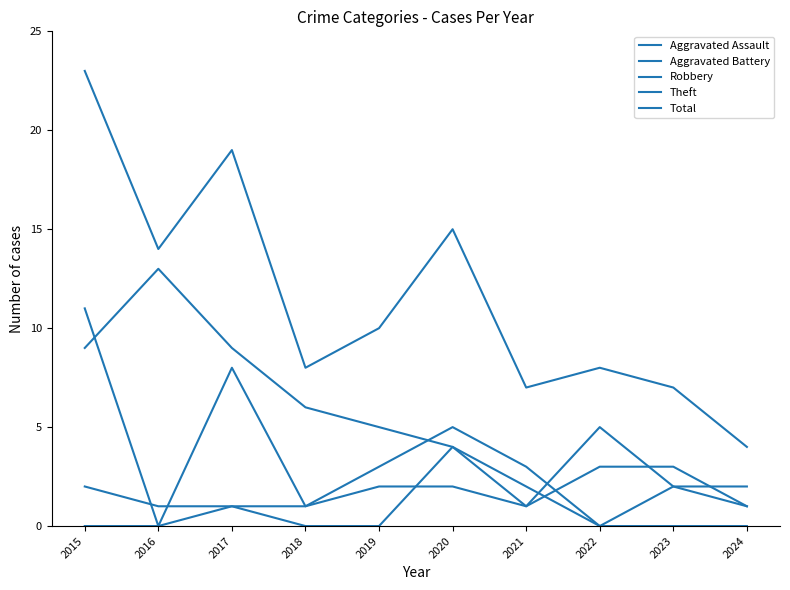

At 2015, list the series in order from smallest to largest.

Aggravated Assault, Aggravated Battery, Theft, Robbery, Total